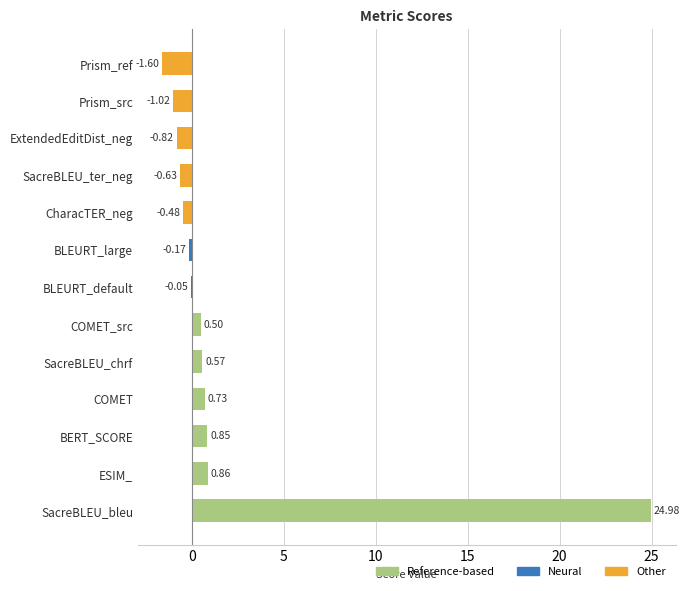

What is the change in value from COMET_src to BLEURT_large?

-0.7